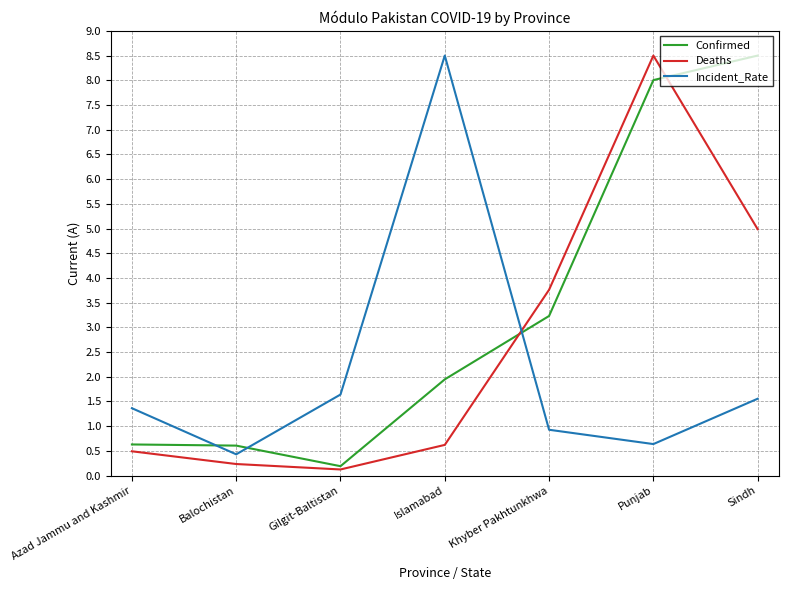

What position from the right is Punjab?

2